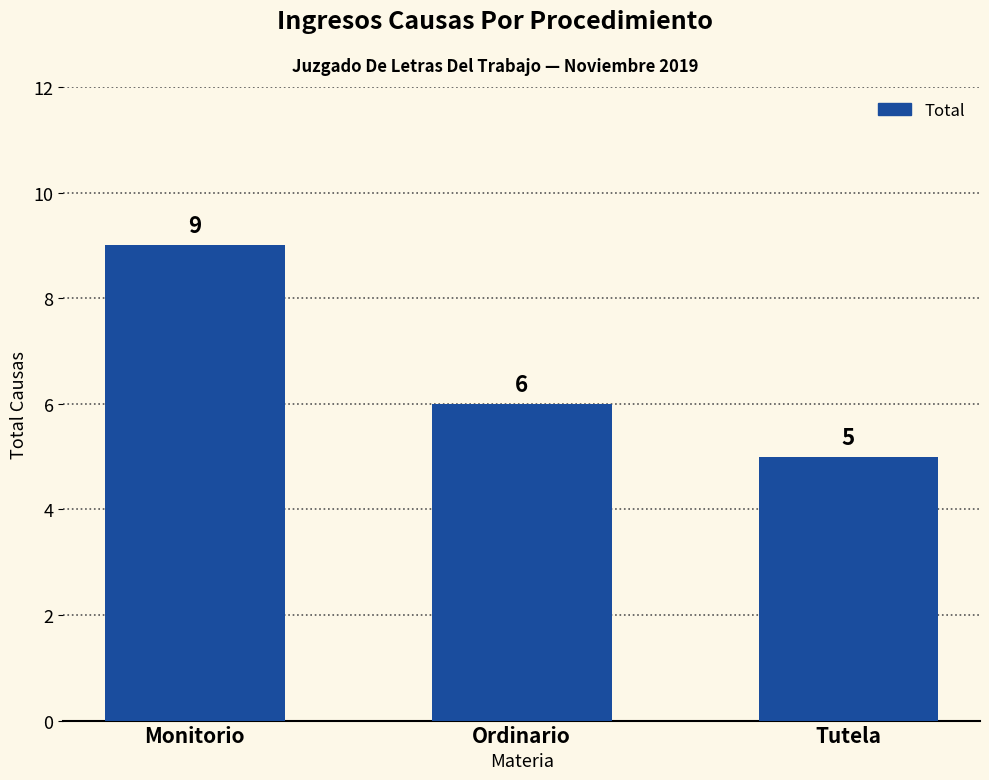

Reading left to right, what are all the values shown in this chart?

9	6	5